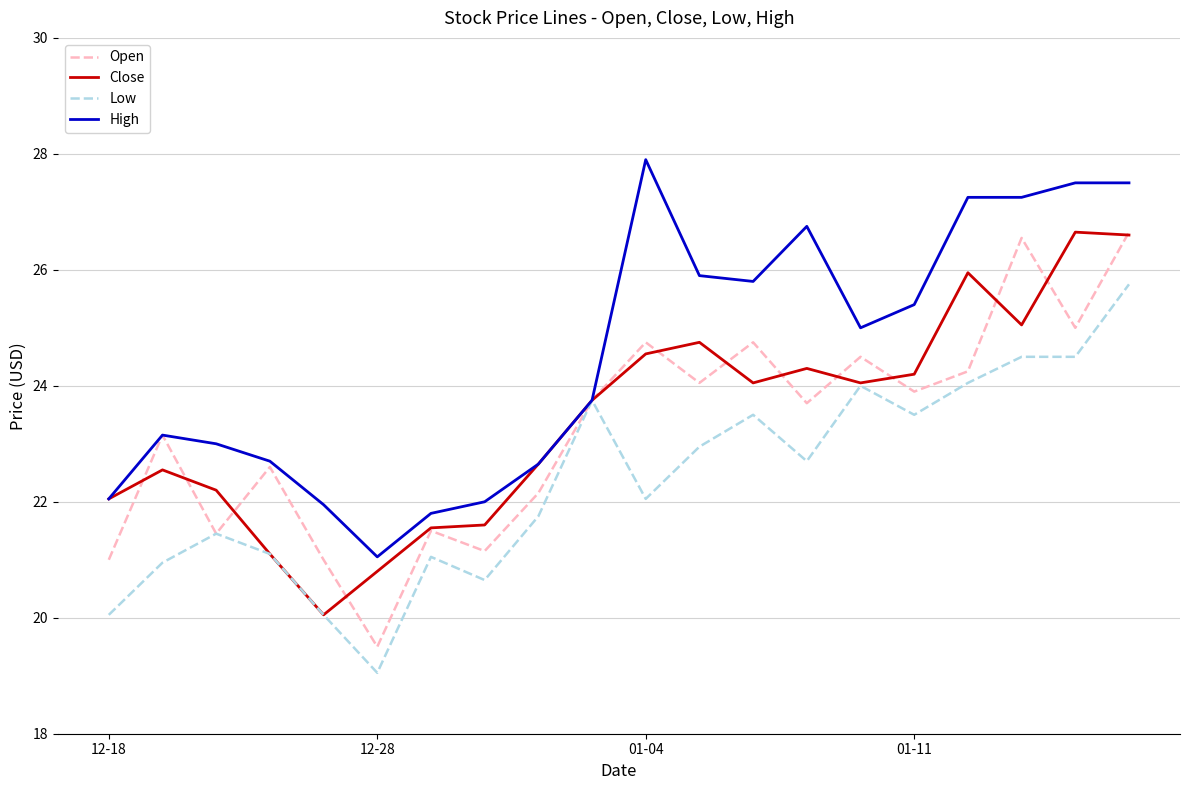

What is the minimum value shown in the chart?

19.1